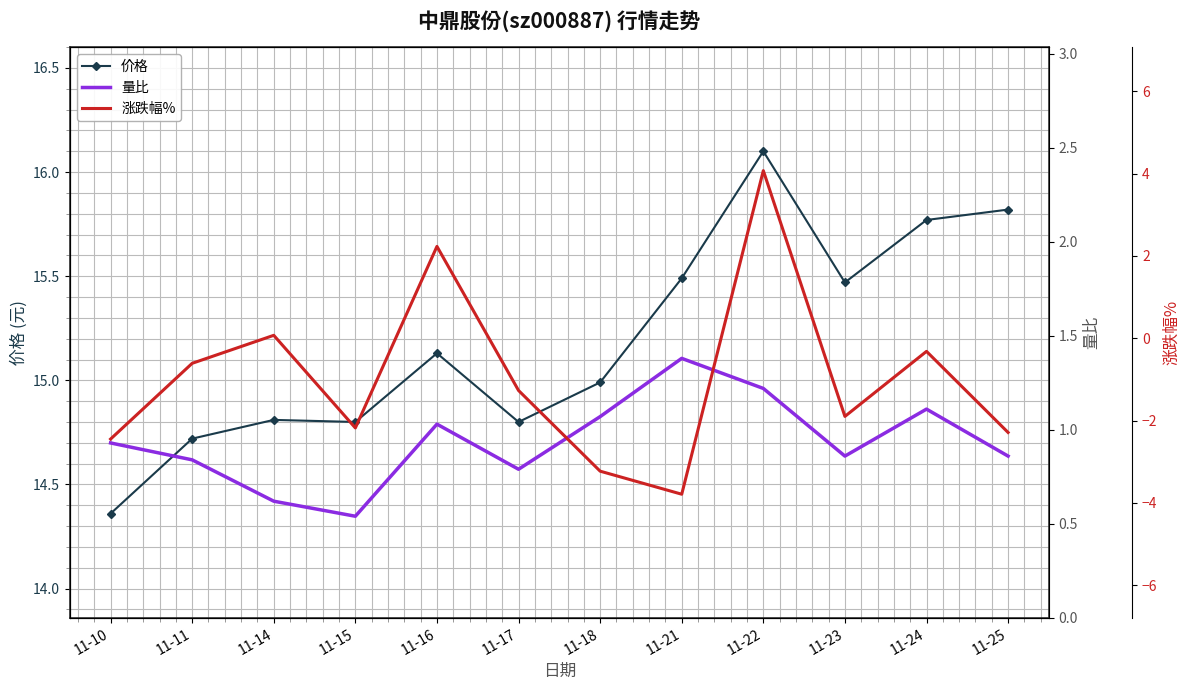

Reading left to right, extract all data points from this chart.

价格: 11-10=14.4	11-11=14.7	11-14=14.8	11-15=14.8	11-16=15.1	11-17=14.8	11-18=15.0	11-21=15.5	11-22=16.1	11-23=15.5	11-24=15.8	11-25=15.8
量比: 11-10=0.9	11-11=0.8	11-14=0.6	11-15=0.5	11-16=1.0	11-17=0.8	11-18=1.1	11-21=1.4	11-22=1.2	11-23=0.9	11-24=1.1	11-25=0.9
涨跌幅%: 11-10=-2.5	11-11=-0.6	11-14=0.1	11-15=-2.2	11-16=2.2	11-17=-1.3	11-18=-3.2	11-21=-3.8	11-22=4.1	11-23=-1.9	11-24=-0.3	11-25=-2.3